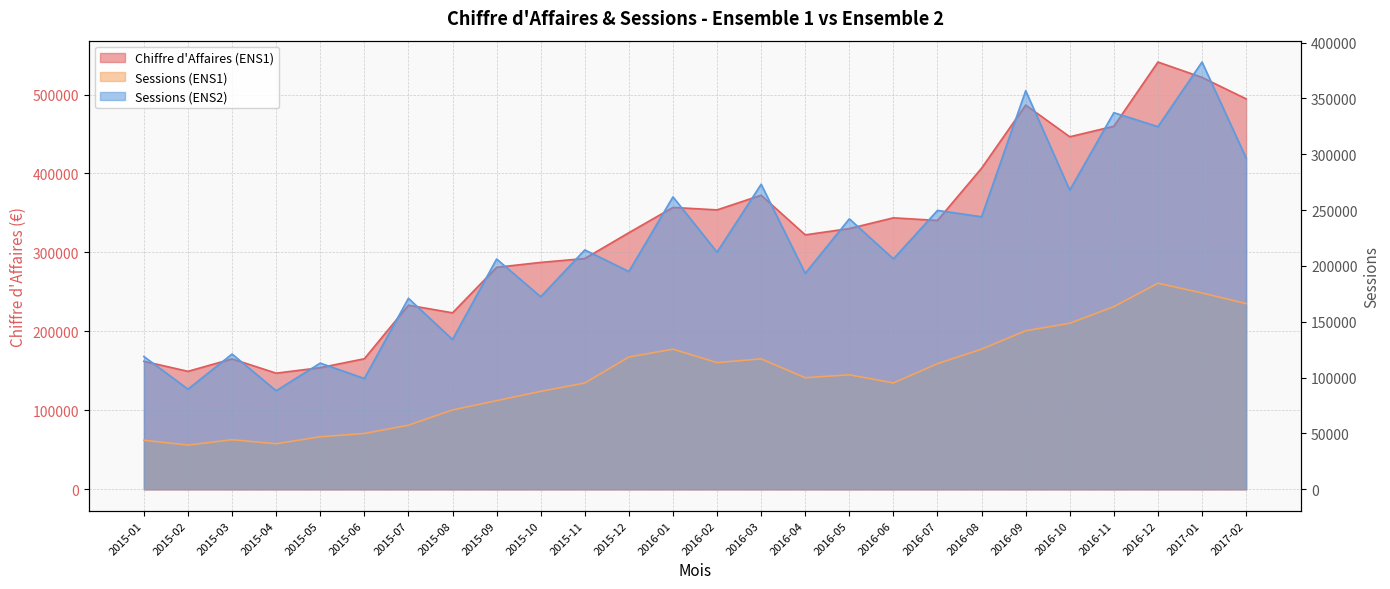

Reading right to left, extract all data points from this chart.

Chiffre d'Affaires (ENS1): 494483.4	521655.2	541126.5	459824.2	446461.0	486628.1	406671.3	340491.6	343809.4	330213.8	322252.0	372425.9	353871.8	356996.0	324989.1	292273.1	287346.0	281153.2	223501.5	233174.3	165334.4	154054.8	147080.3	165155.3	149398.7	162118.2
Sessions (ENS1): 166269.0	175786.0	184515.0	163577.0	148653.0	141933.0	125489.0	112484.0	95239.0	102506.0	99893.0	116789.0	113440.0	125441.0	118476.0	95142.0	87720.0	79359.0	71068.0	57381.0	49997.0	47021.0	40804.0	44400.0	39603.0	43918.0
Sessions (ENS2): 296690.0	382547.0	324676.0	337204.0	267877.0	356861.0	244003.0	249694.0	206286.0	242157.0	193351.0	273112.0	212323.0	261797.0	194993.0	214334.0	172408.0	206179.0	134101.0	170994.0	99201.0	112974.0	88248.0	121114.0	89639.0	118887.0